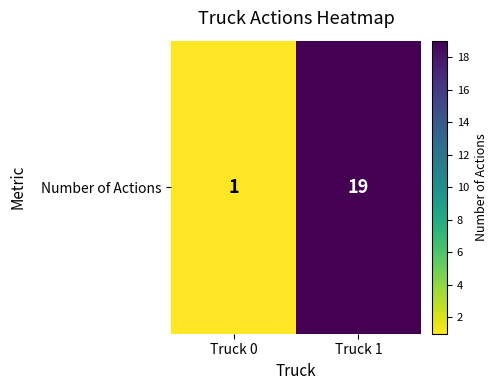

Reading left to right, transcribe all the data shown in this chart.

1	19